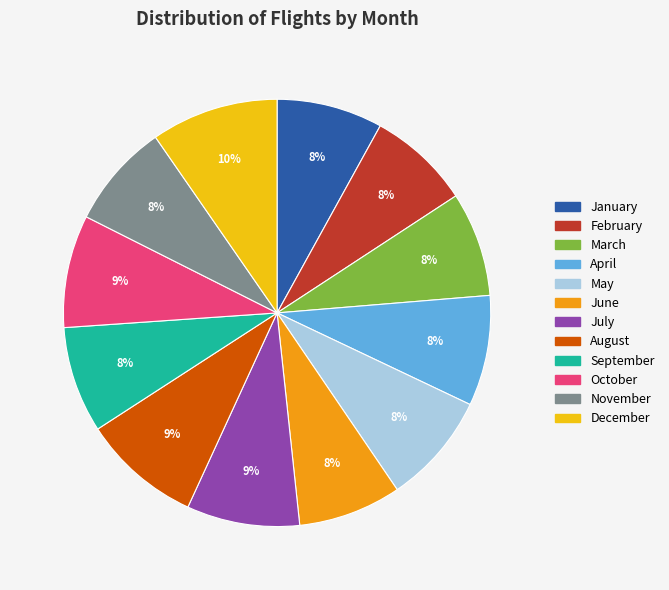

Which has a higher value, January or July?

July